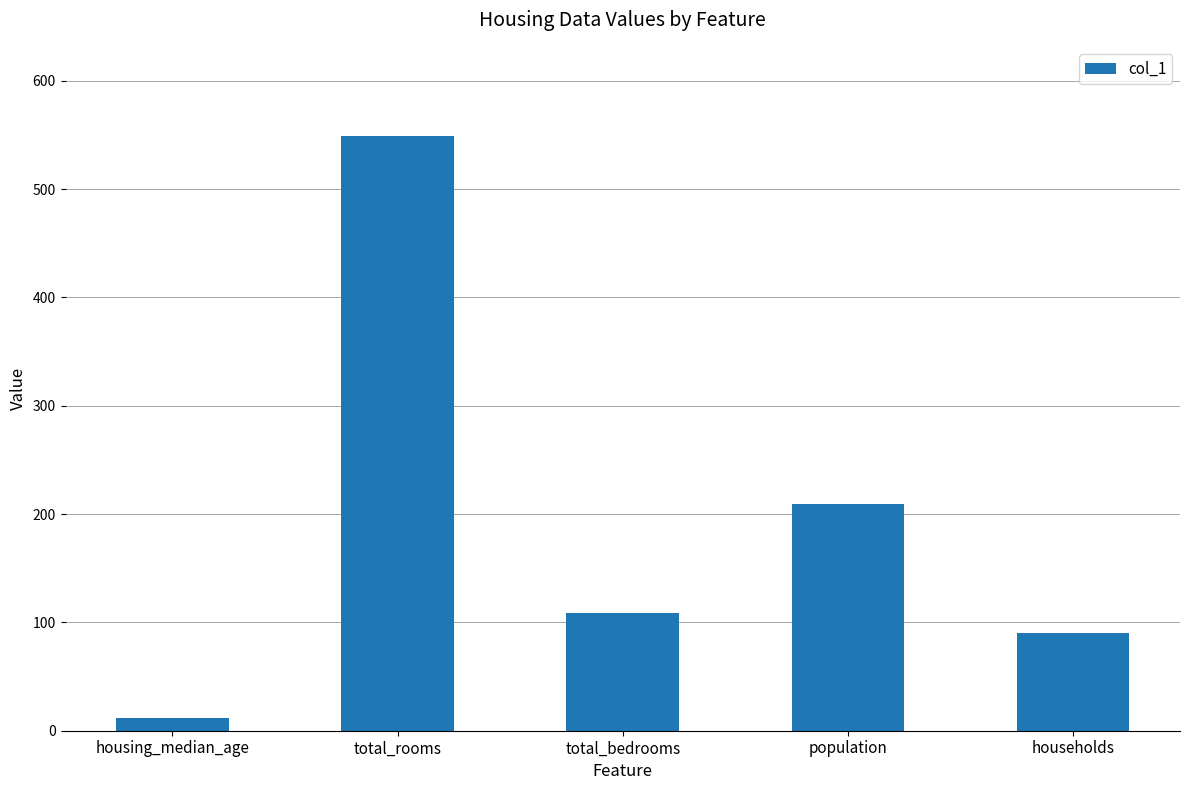

List the labels in order of value, smallest first.

housing_median_age, households, total_bedrooms, population, total_rooms